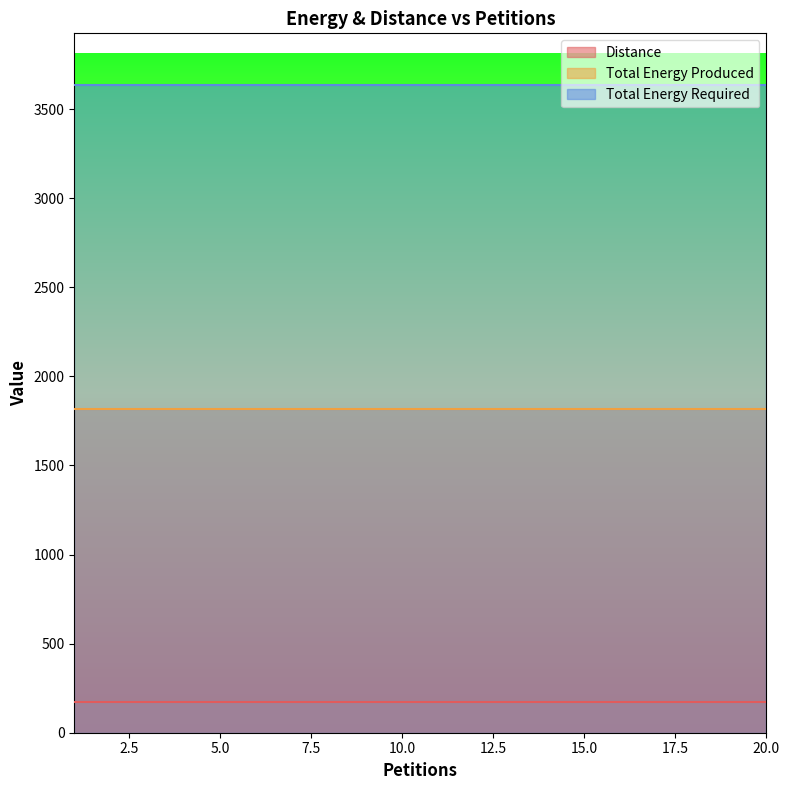

Which series changed the most between 3 and 8?

Distance